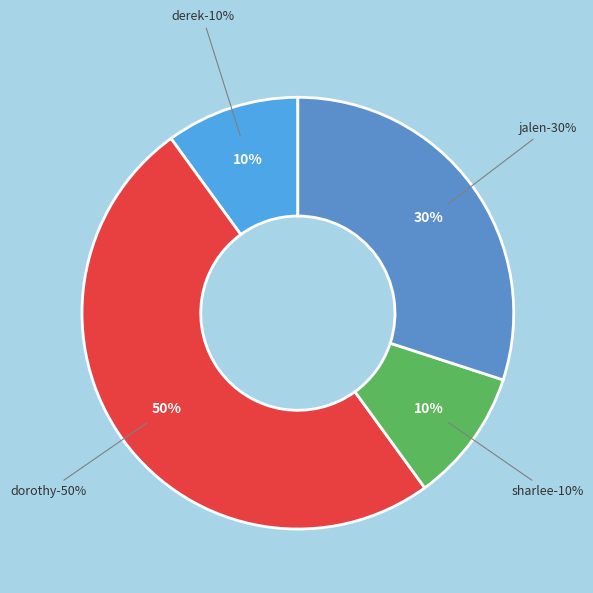

Is there any slice that represents more than half of the pie?

No